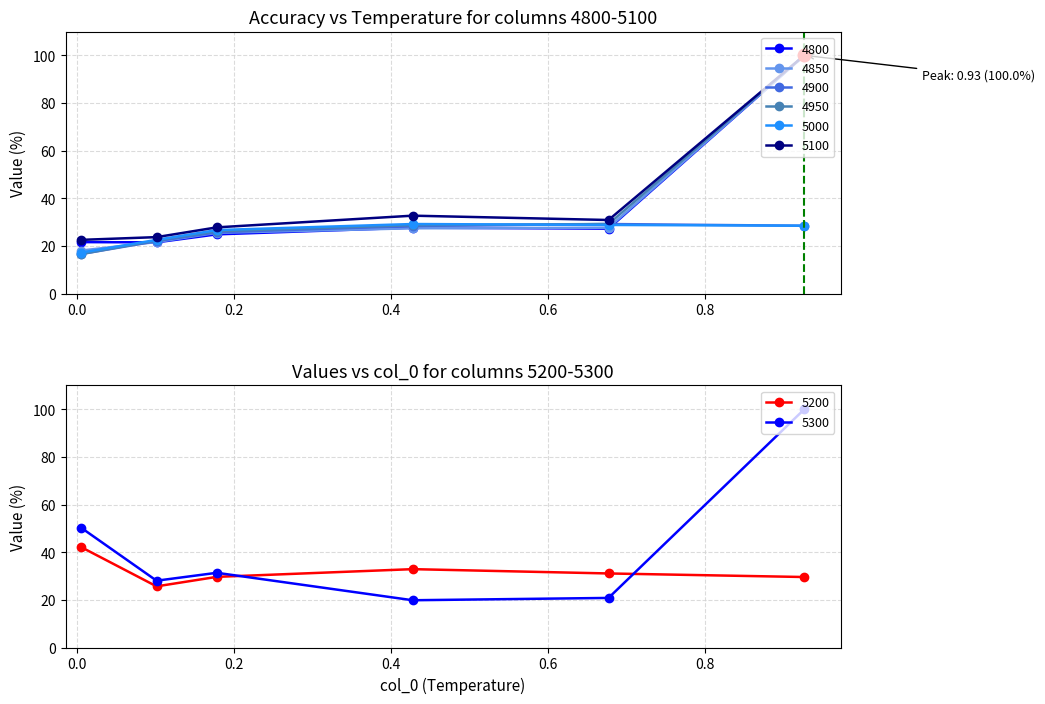

What is the minimum value for 4900?

16.6